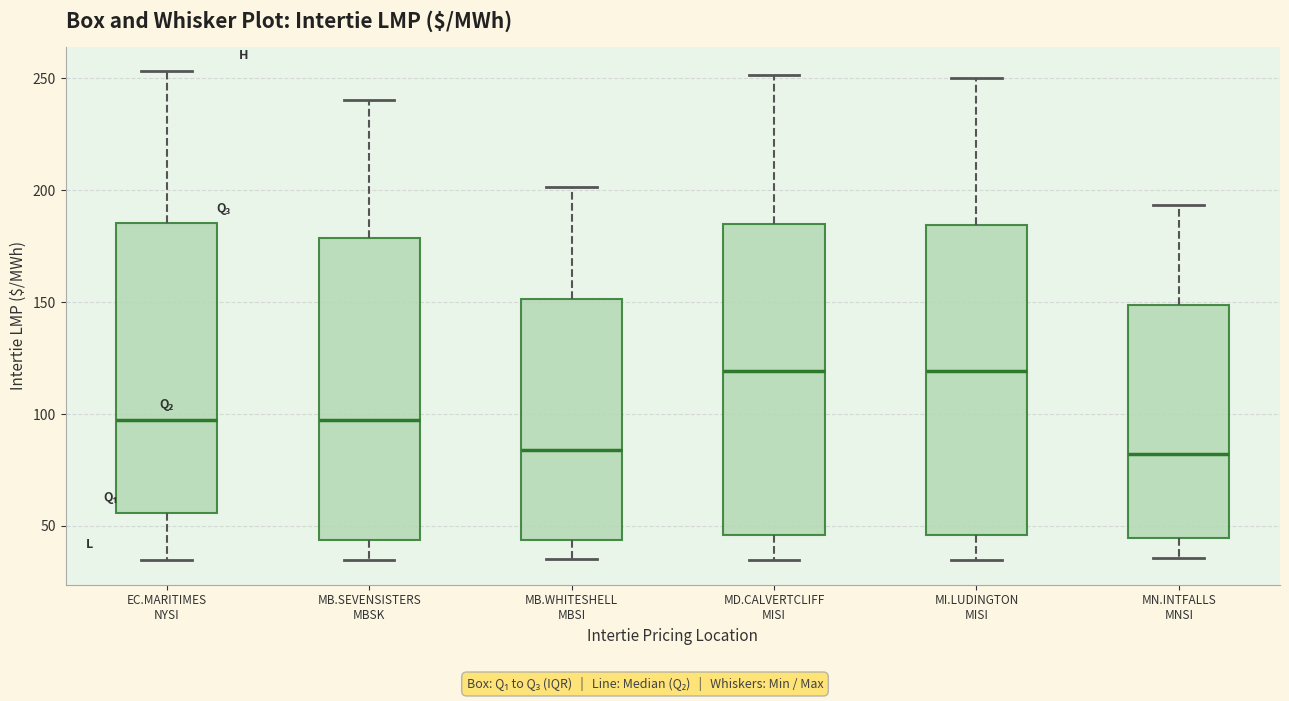

Reading left to right, read every box against the y-axis: the position of its median line, the range the box covers, and the ends of its whiskers. The values are not printed on the chart, so give them approximately, as read against the axis.

EC.MARITIMES NYSI: median 95, box 55 to 185, whiskers 35 to 255
MB.SEVENSISTERS MBSK: median 95, box 45 to 180, whiskers 35 to 240
MB.WHITESHELL MBSI: median 85, box 45 to 150, whiskers 35 to 200
MD.CALVERTCLIFF MISI: median 120, box 45 to 185, whiskers 35 to 250
MI.LUDINGTON MISI: median 120, box 45 to 185, whiskers 35 to 250
MN.INTFALLS MNSI: median 80, box 45 to 150, whiskers 35 to 195